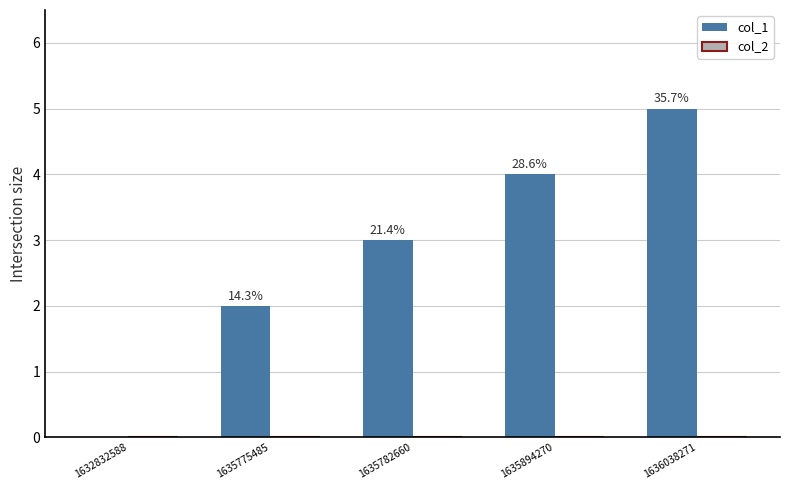

Are the bars horizontal?

No